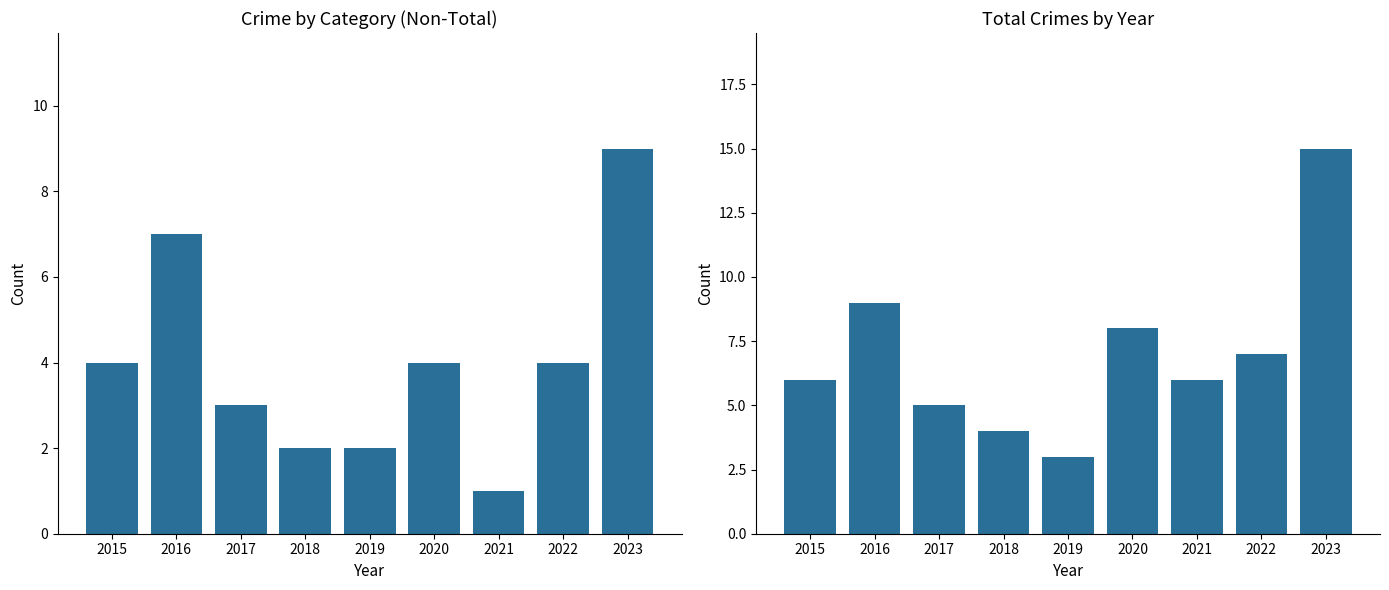

At which label does Robbery reach its peak?

2023